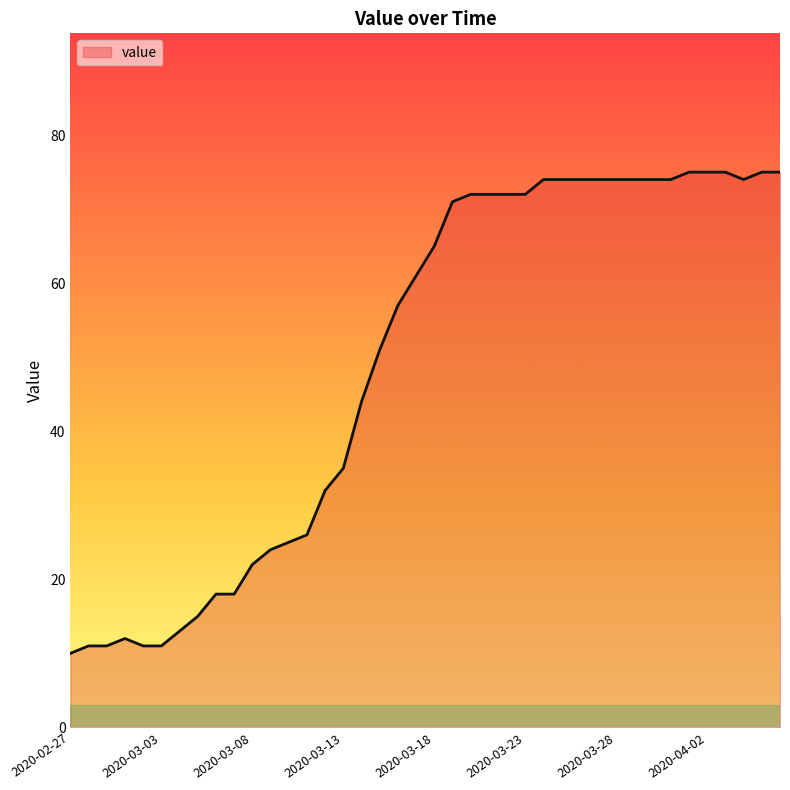

What is the maximum value shown in the chart?

75